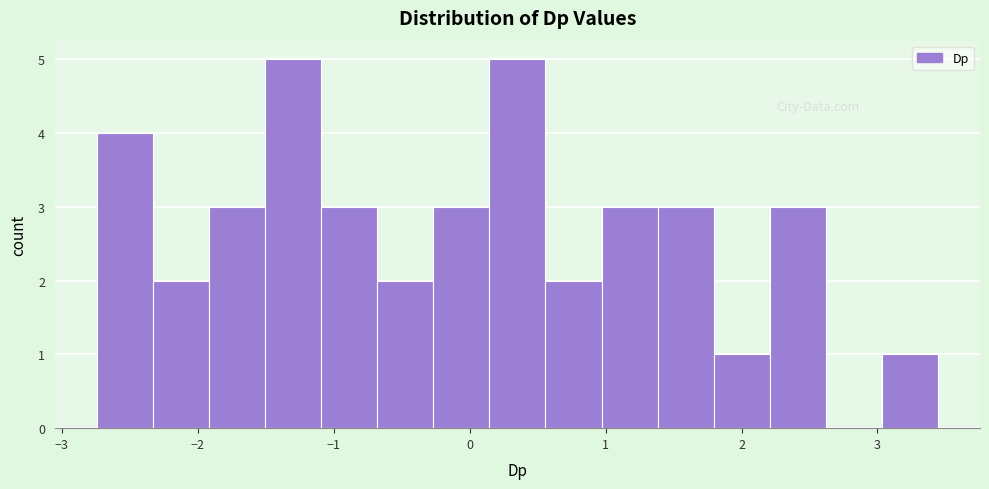

How tall is the bar that spans -2.7 to -2.3 on the x-axis? Neither the bar edges nor the heights are printed on the chart, so give them approximately, as read against the axes.

4